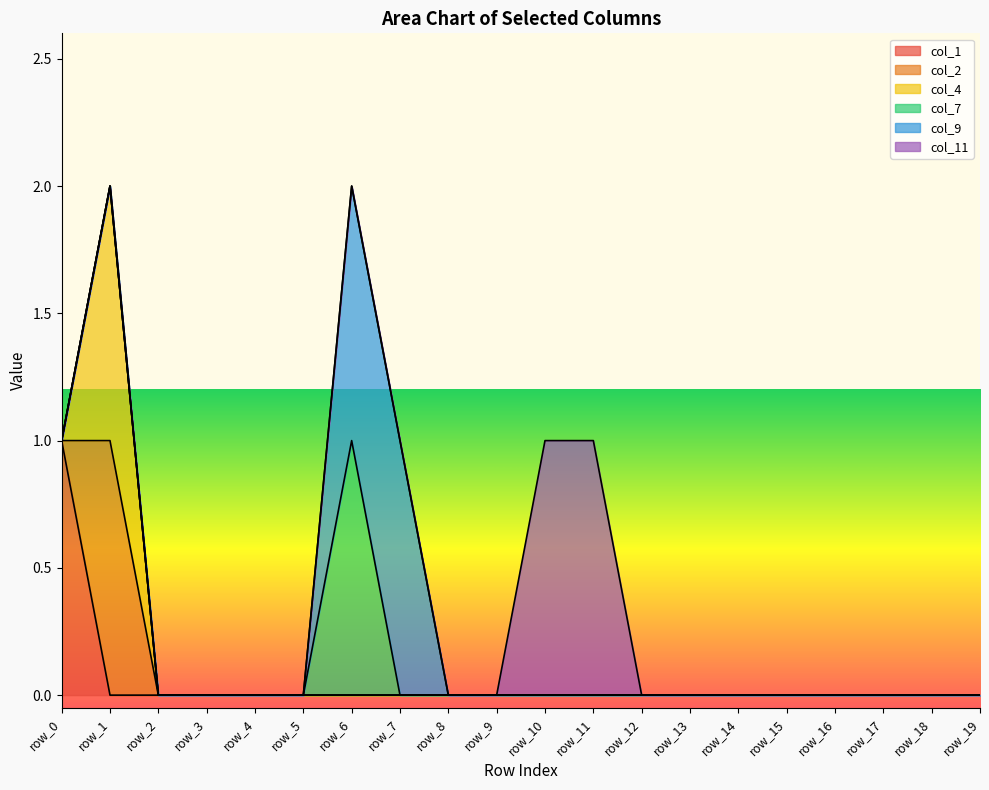

The value of col_7 at row_4 is 0. True or false?

True